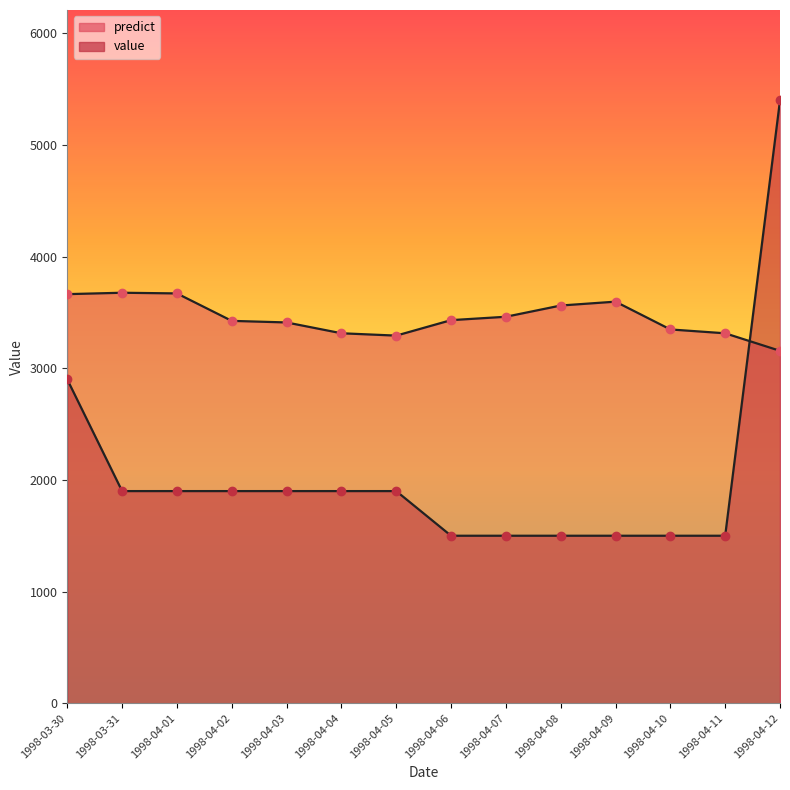

At which category is the sum across all series the highest?

1998-04-12